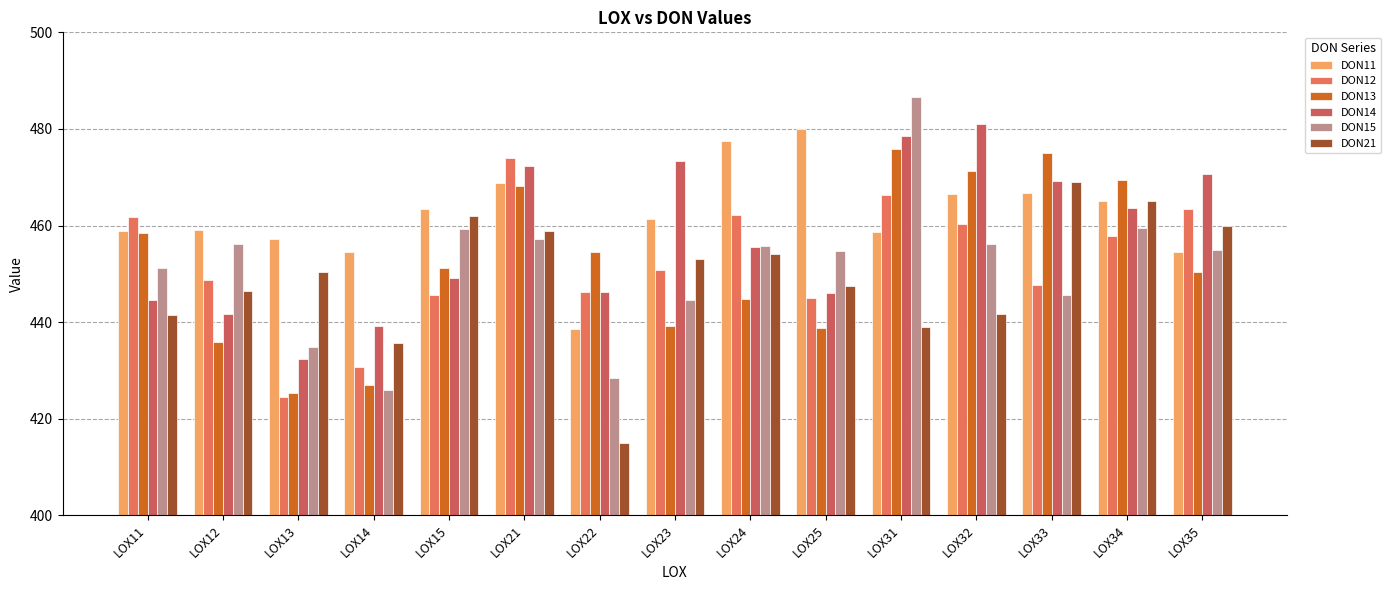

Count the number of categories in the chart.

15